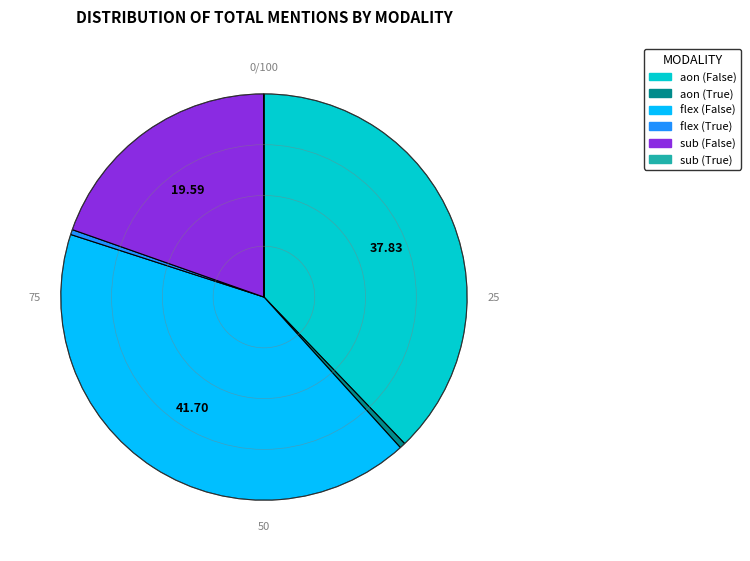

Does sub (False) account for over 50% of the chart?

No